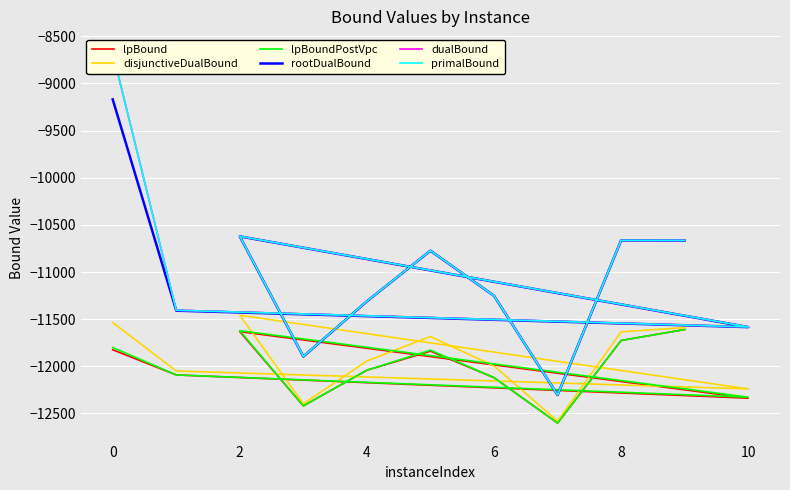

What is the label of the 11th point from the left?

10